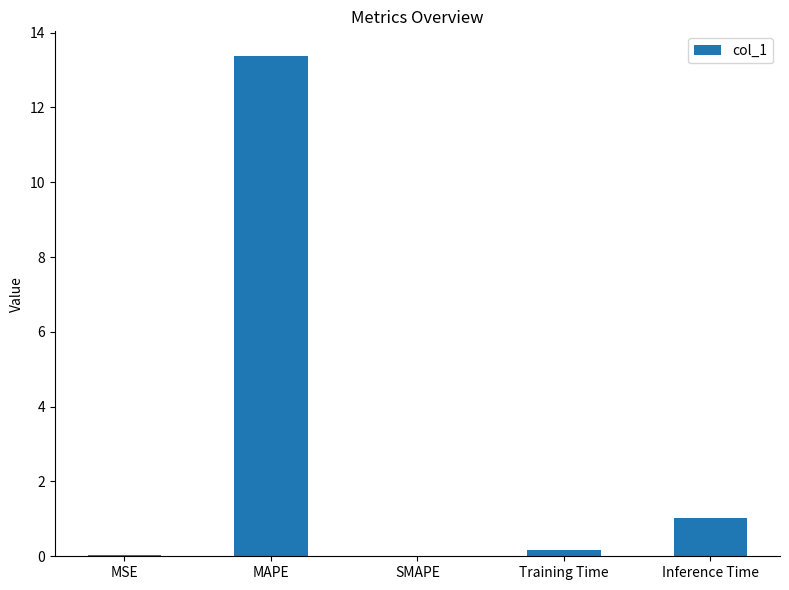

Is it true that the value at MSE is 0.0?

True